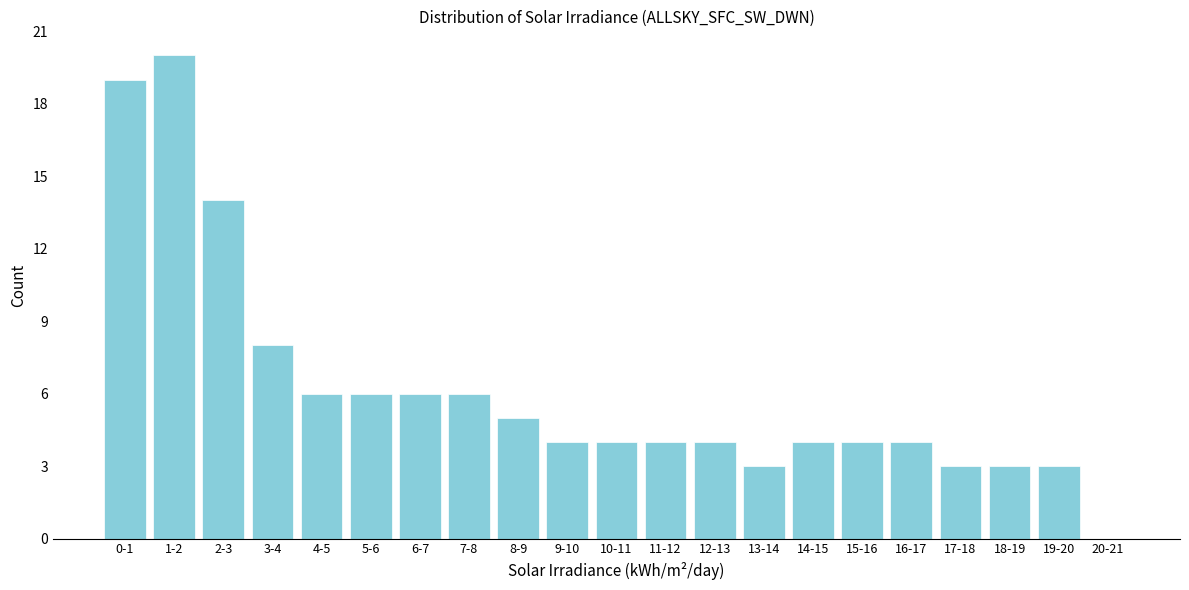

Reading right to left, list all the values displayed in this chart.

20-21=0	19-20=3	18-19=3	17-18=3	16-17=4	15-16=4	14-15=4	13-14=3	12-13=4	11-12=4	10-11=4	9-10=4	8-9=5	7-8=6	6-7=6	5-6=6	4-5=6	3-4=8	2-3=14	1-2=20	0-1=19